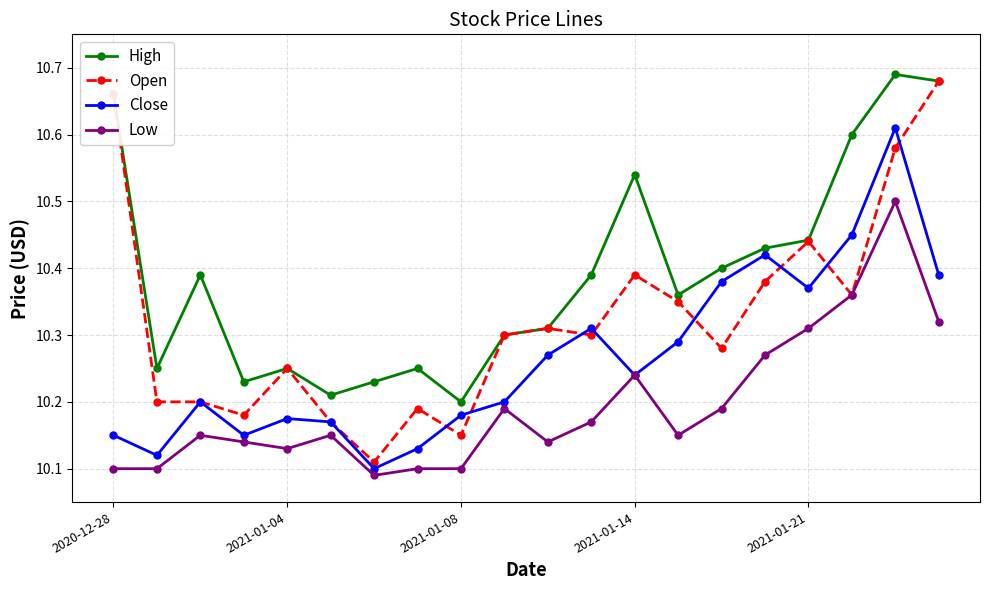

True or false: High and Low cross at least once.

False